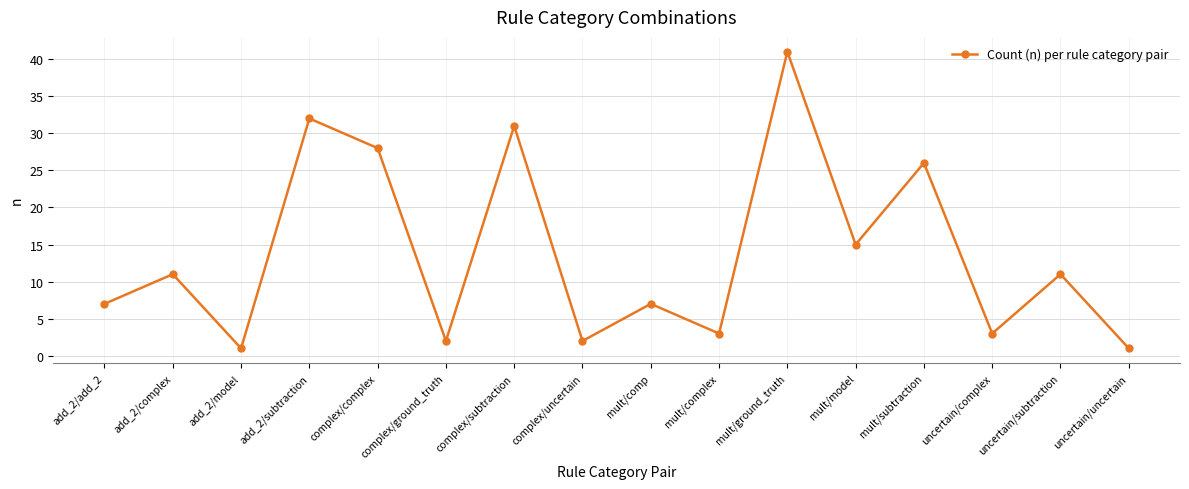

Where is the first local minimum?

add_2/model